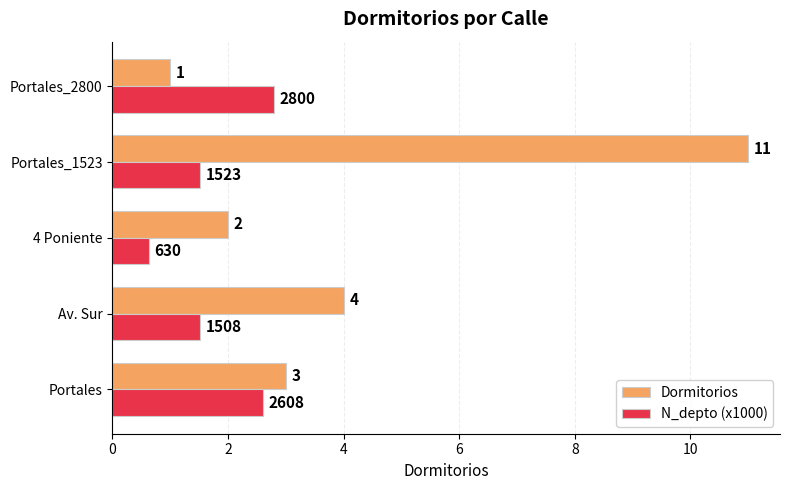

At which category is the sum across all series the highest?

Portales_1523